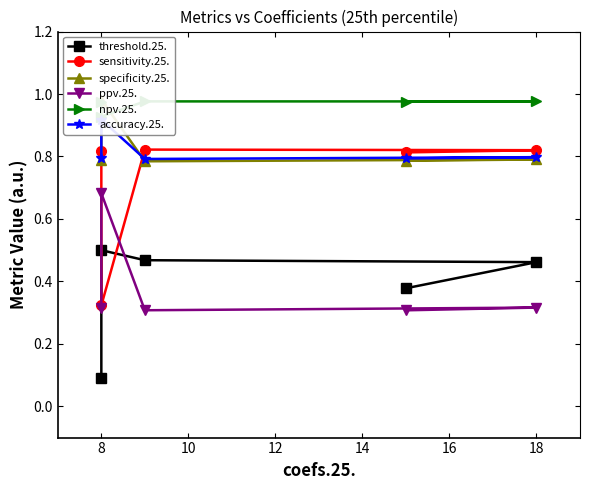

What are all the series names shown in the legend?

threshold.25., sensitivity.25., specificity.25., ppv.25., npv.25., accuracy.25.